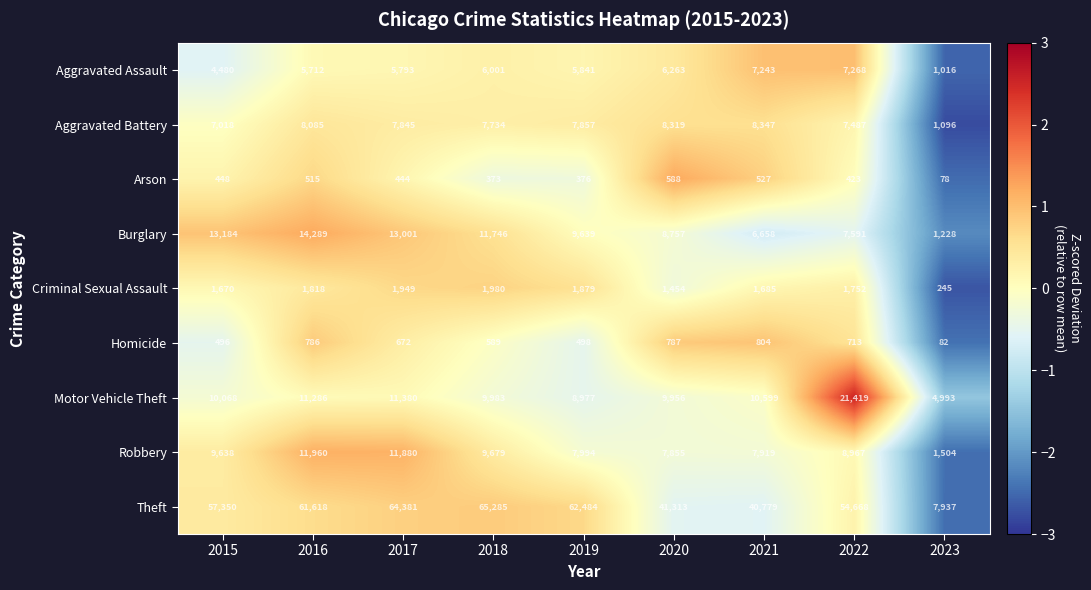

Is it true that Criminal Sexual Assault equals 1980 at 2018?

True